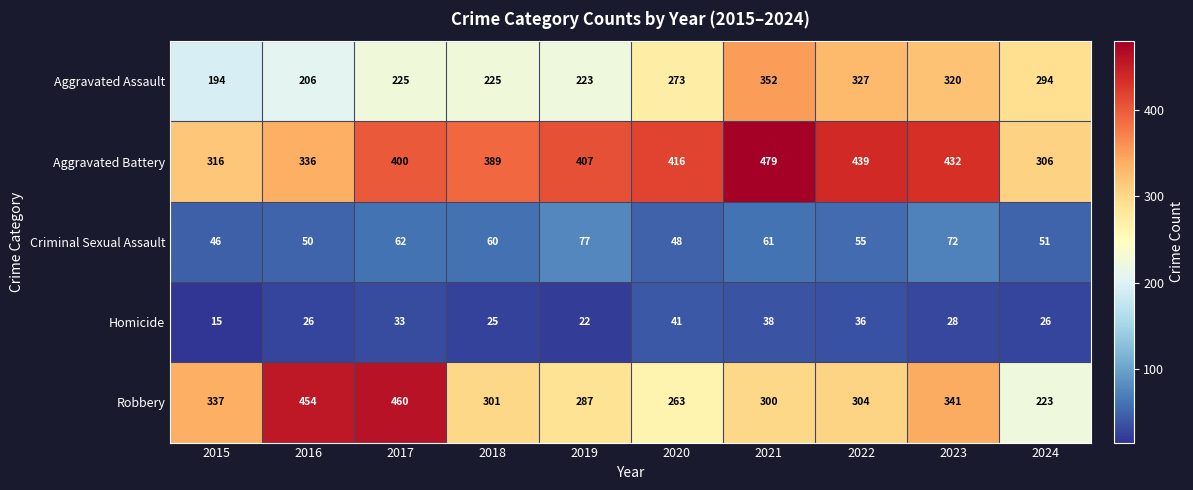

Which series has the largest range (max minus min)?

Robbery